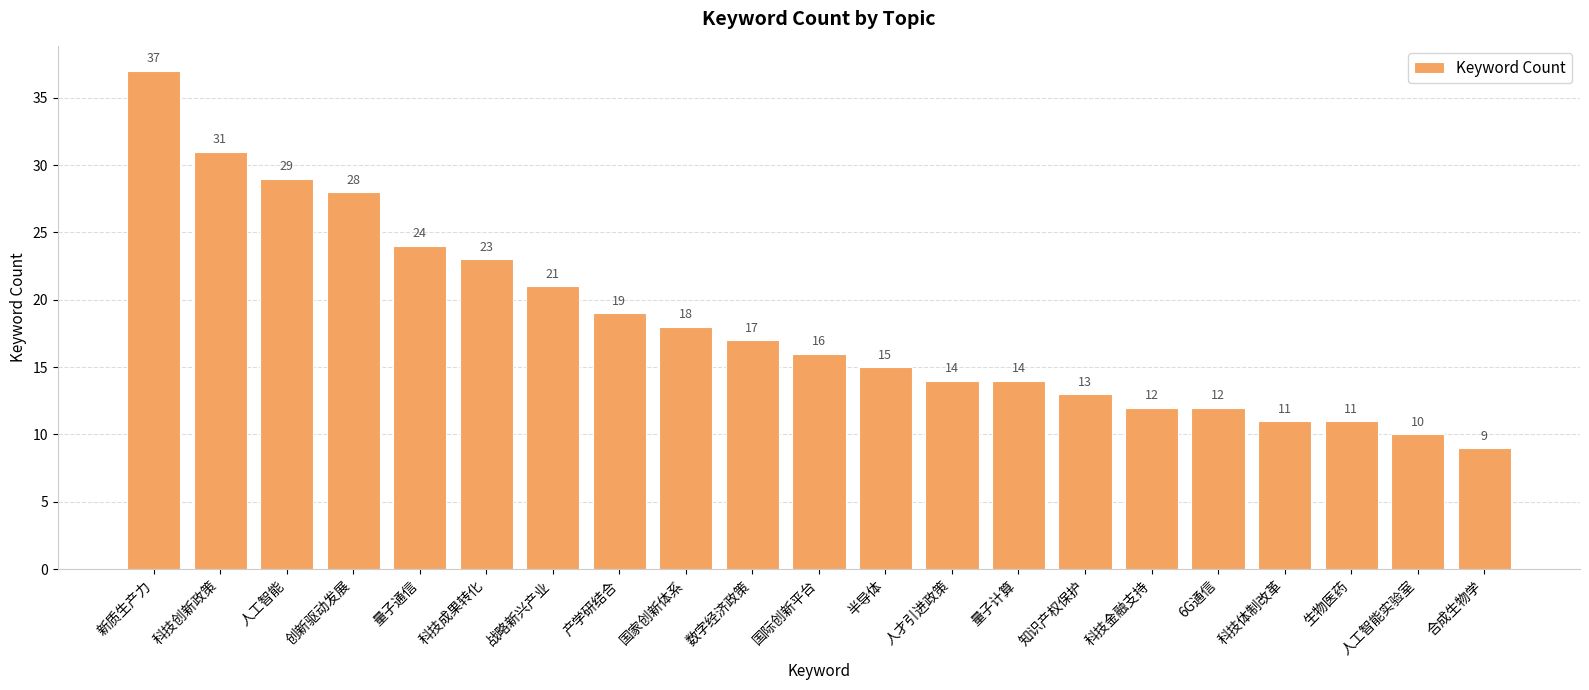

What is the difference between the values at 知识产权保护 and 国际创新平台?

3